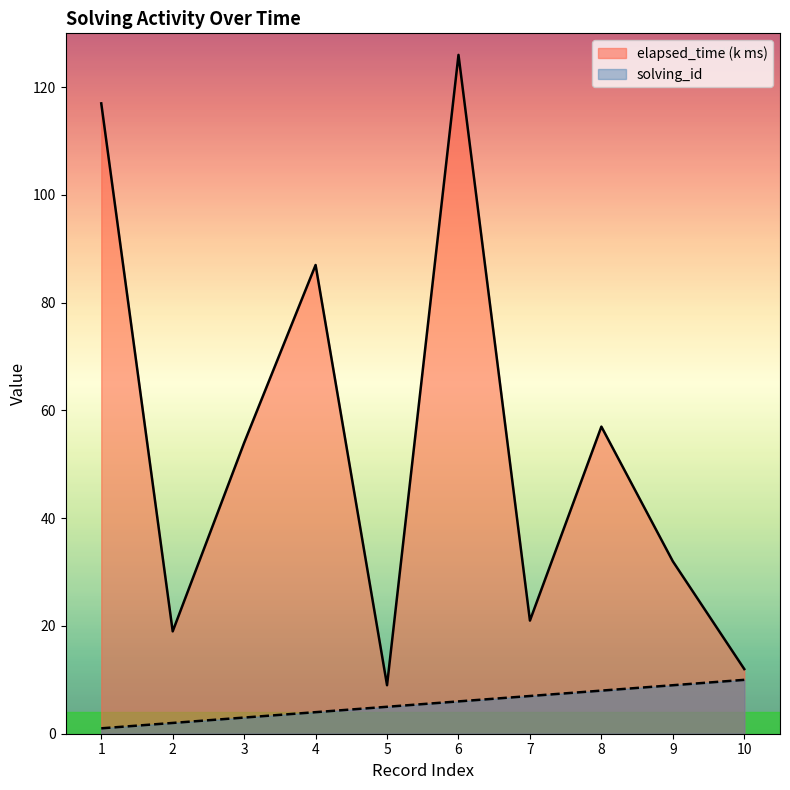

What is the minimum value for elapsed_time?

9